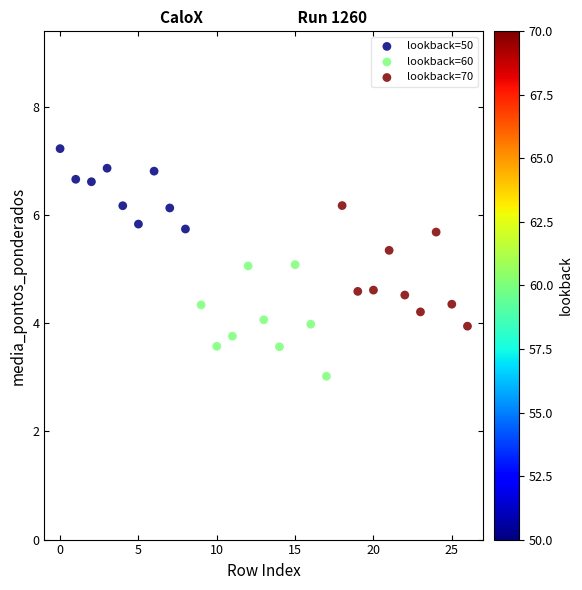

Which series contains the lowest Y value?

lookback=60